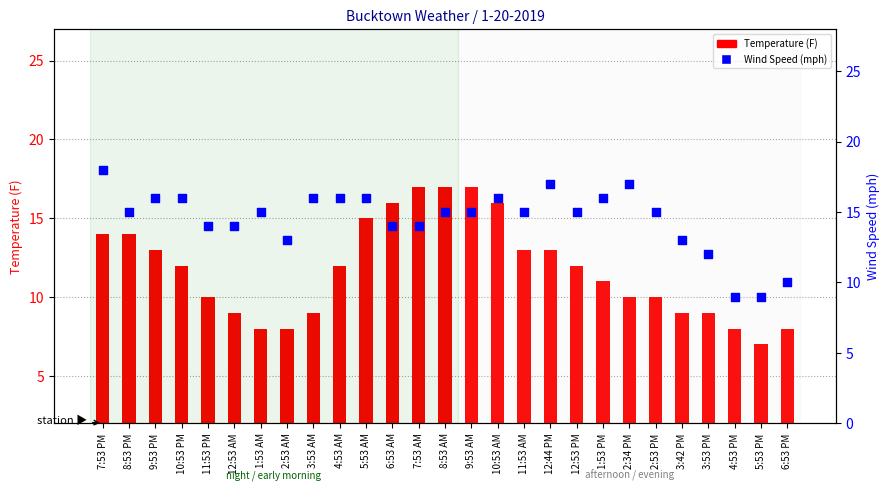

What is the total value across all series at 3:53 AM?

23